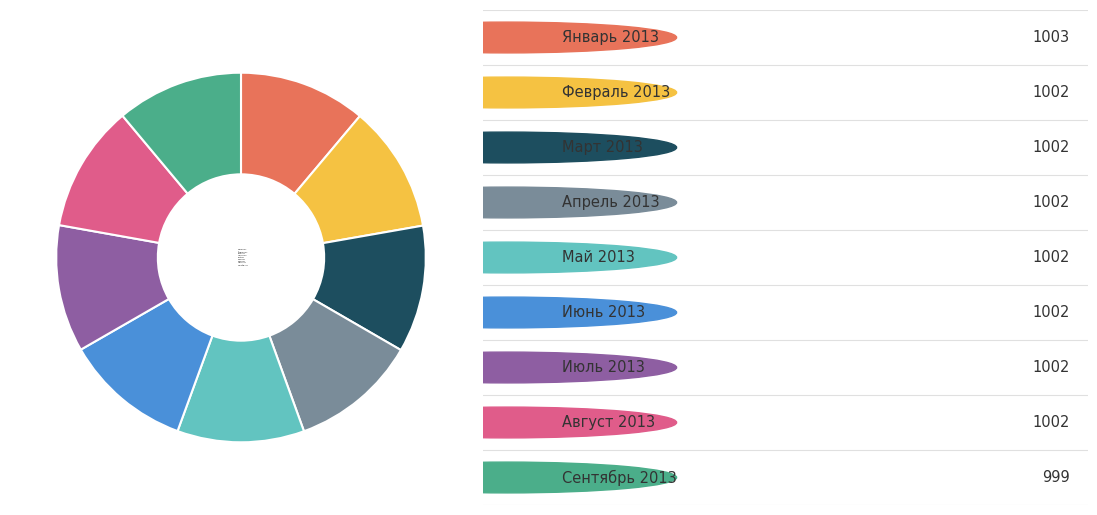

Approximately how many times larger is the value at Май 2013 compared to Сентябрь 2013?

1.0